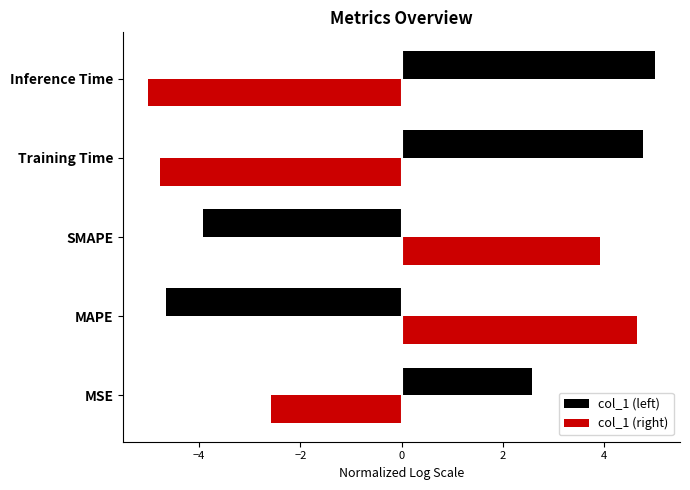

At which label does col_1 (left) reach its minimum?

MAPE